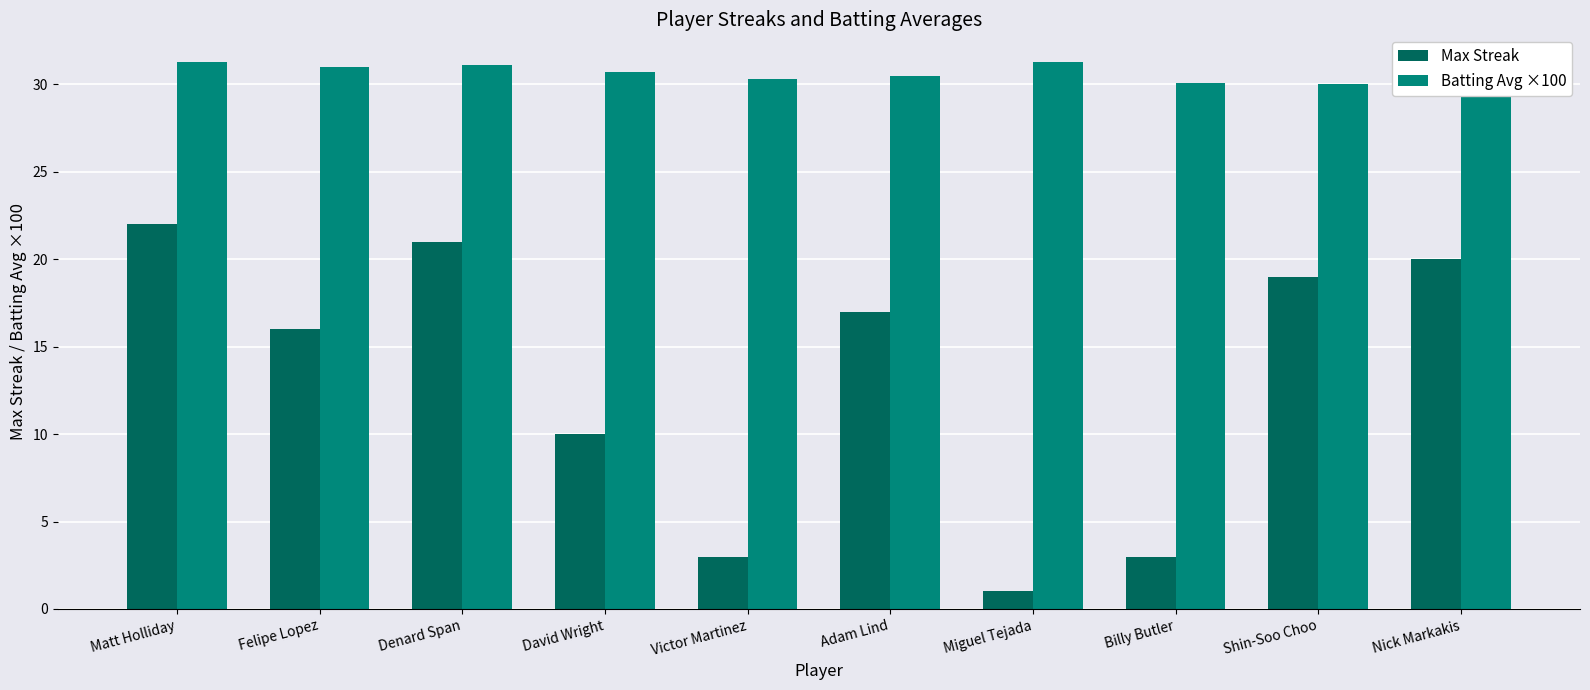

What are all the series names shown in the legend?

Max Streak, Batting Avg ×100